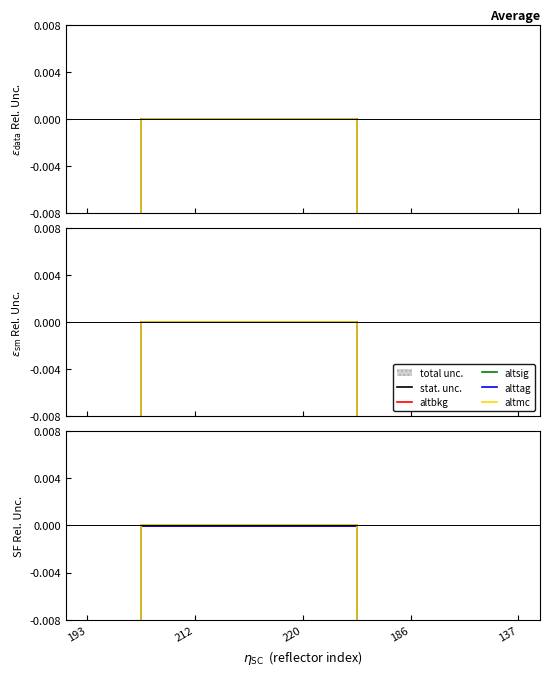

Which series has the largest range (max minus min)?

altbkg